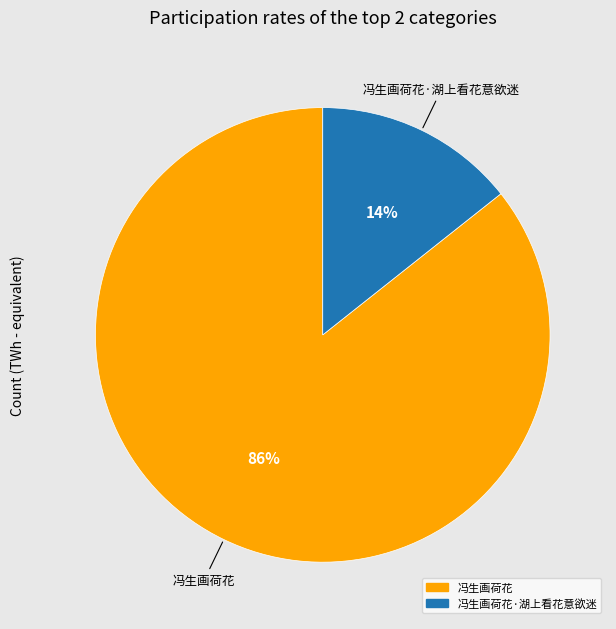

Does any single category account for the majority?

Yes